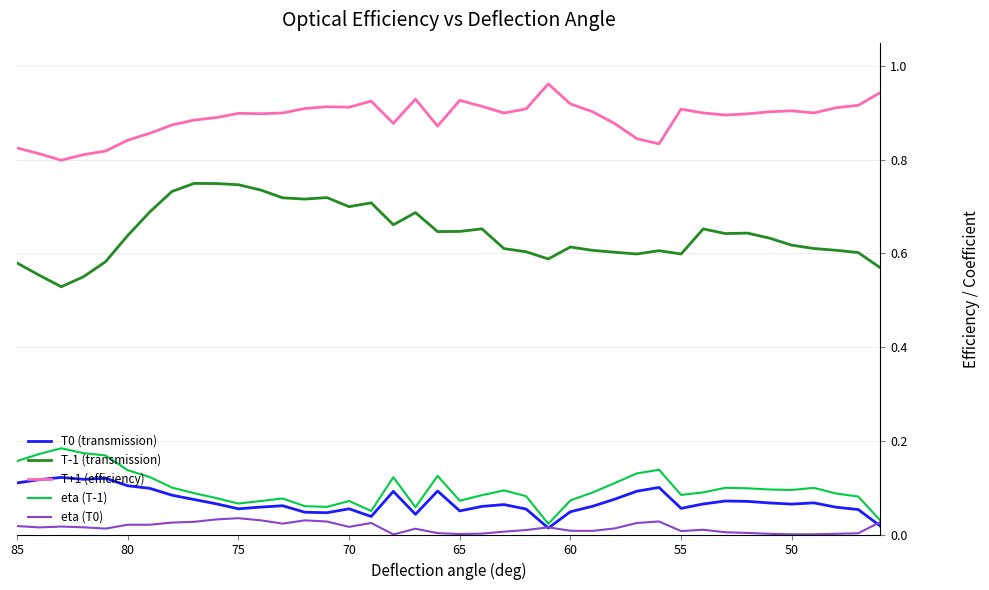

True or false: T-1 (transmission) and T+1 (efficiency) intersect in this chart.

False